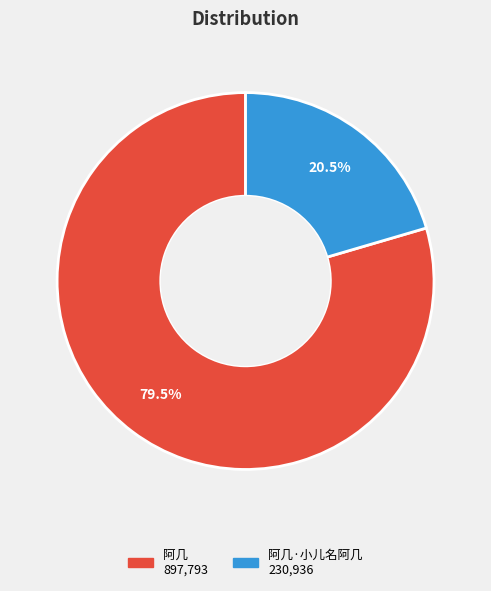

Is there any slice that represents more than half of the pie?

Yes